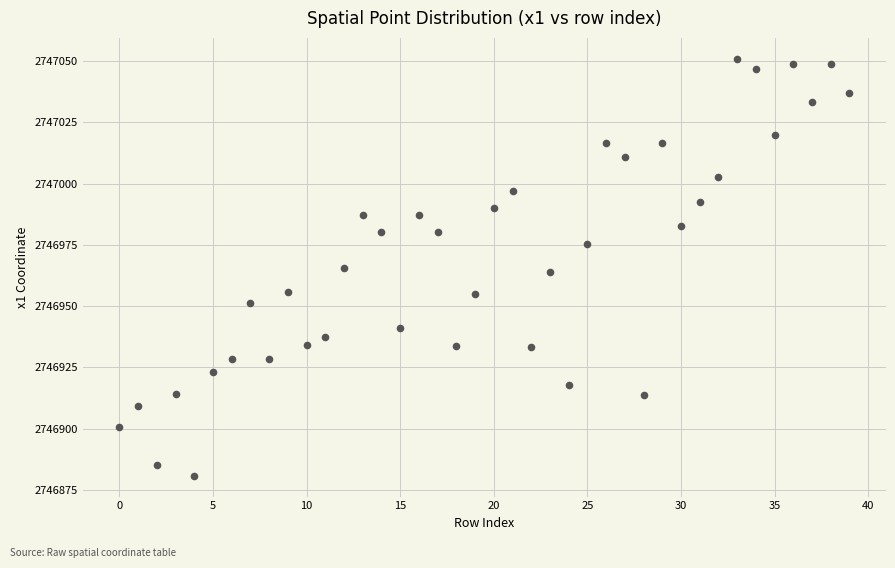

What is the range of Y values (max minus min)?

170.2